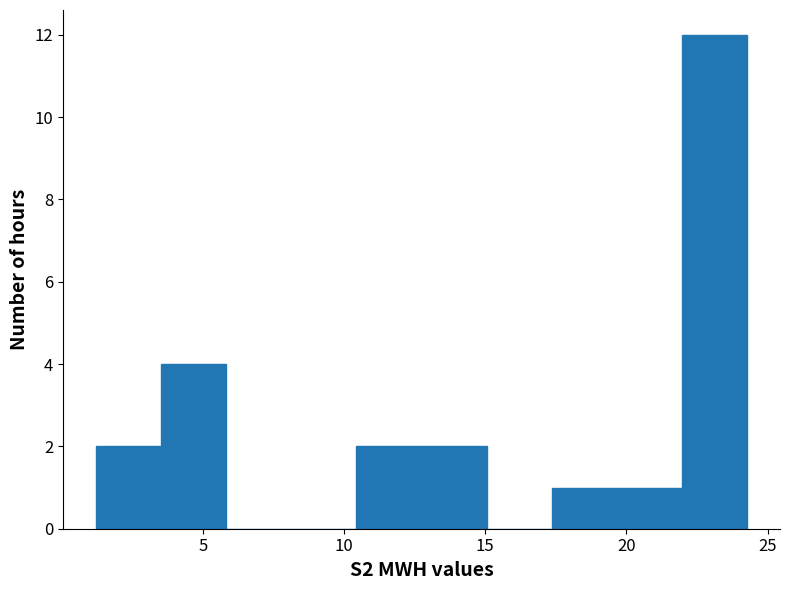

How tall is the bar that spans 1.0 to 3.5 on the x-axis? Neither the bar edges nor the heights are printed on the chart, so give them approximately, as read against the axes.

2